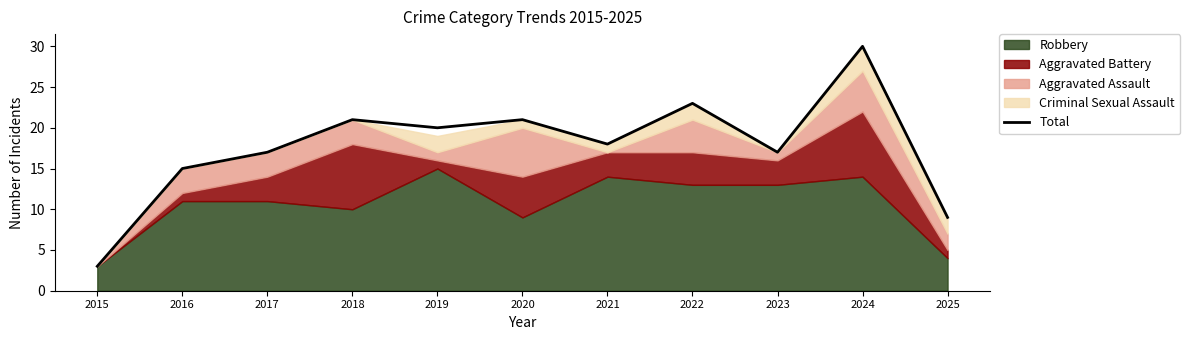

How many lines are shown in the chart?

1